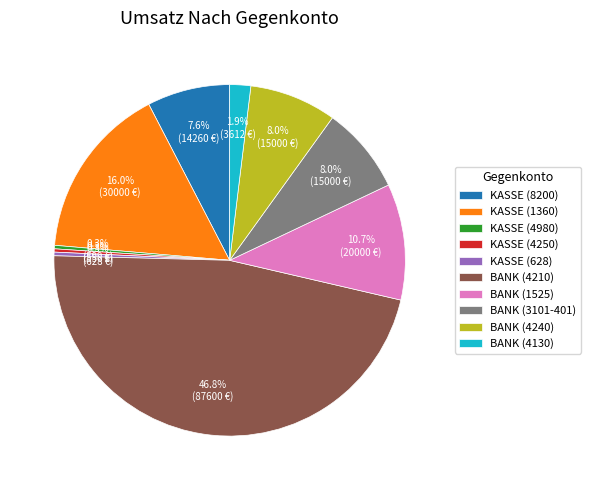

Is it true that BANK (4130) is 2% of the pie?

True